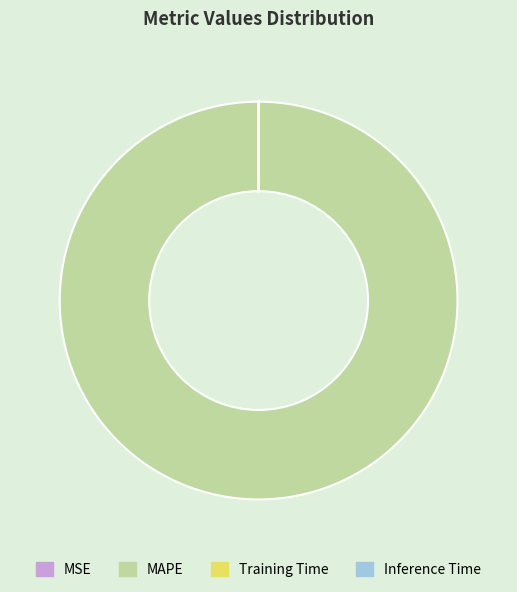

True or false: MAPE accounts for 100% of the total.

True